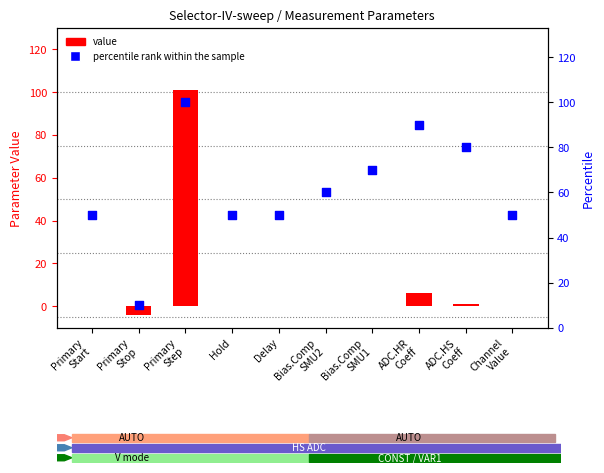

What are all the series names shown in the legend?

value, percentile rank within the sample